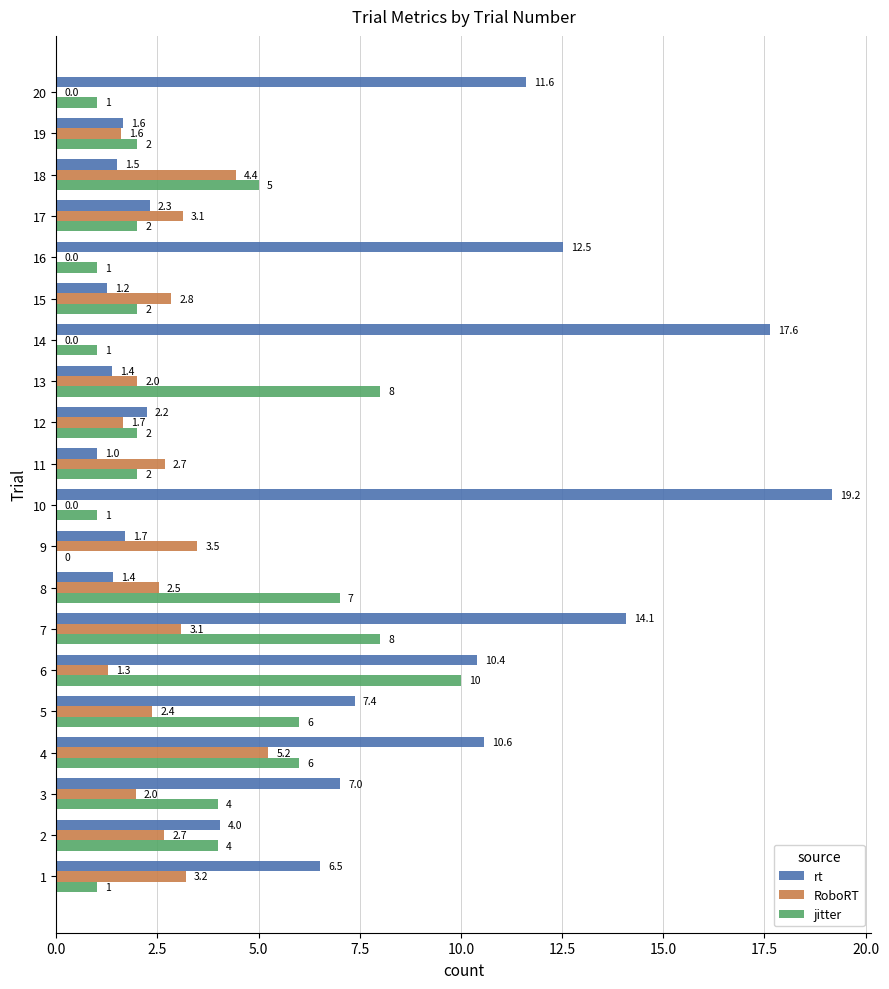

What is the maximum value shown in the chart?

19.2